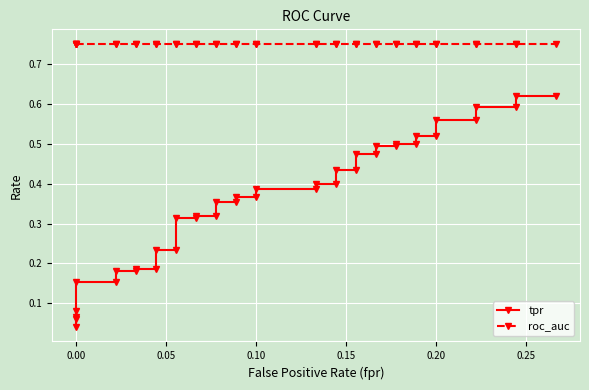

How many lines are shown in the chart?

2